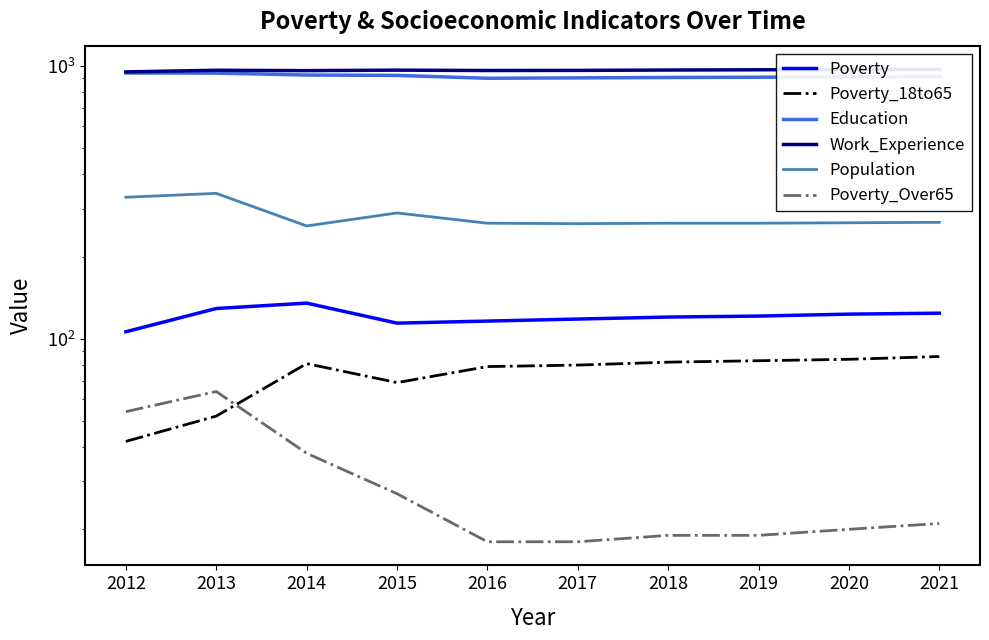

What is the sum of all Poverty_Over65 values?

298